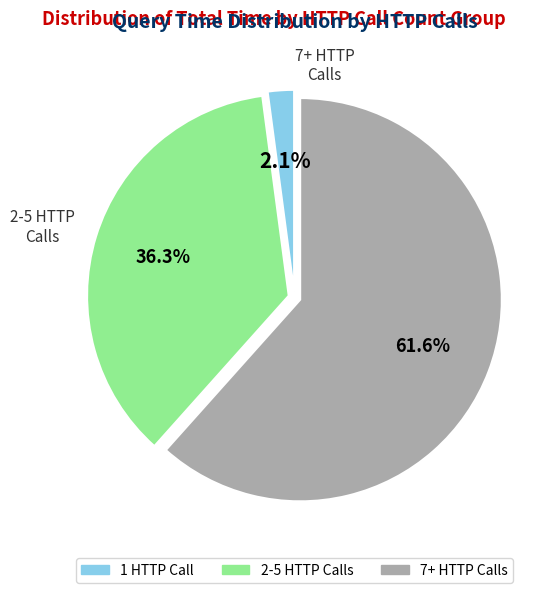

Does any single category account for the majority?

Yes